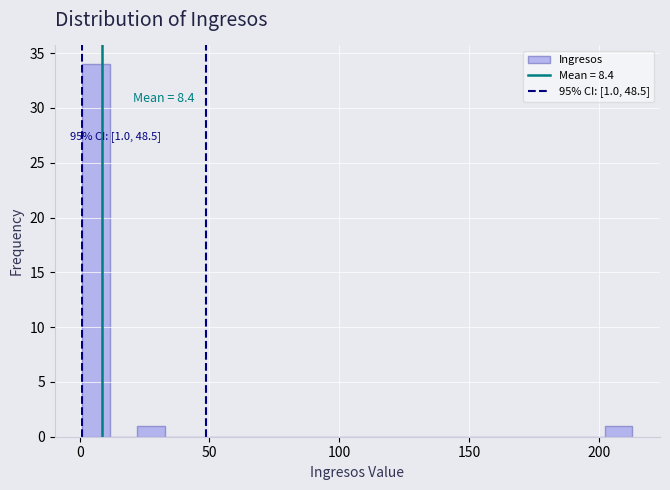

Around what value on the x-axis is the tallest bar? Give the approximate position of its centre, as read against the axis.

5